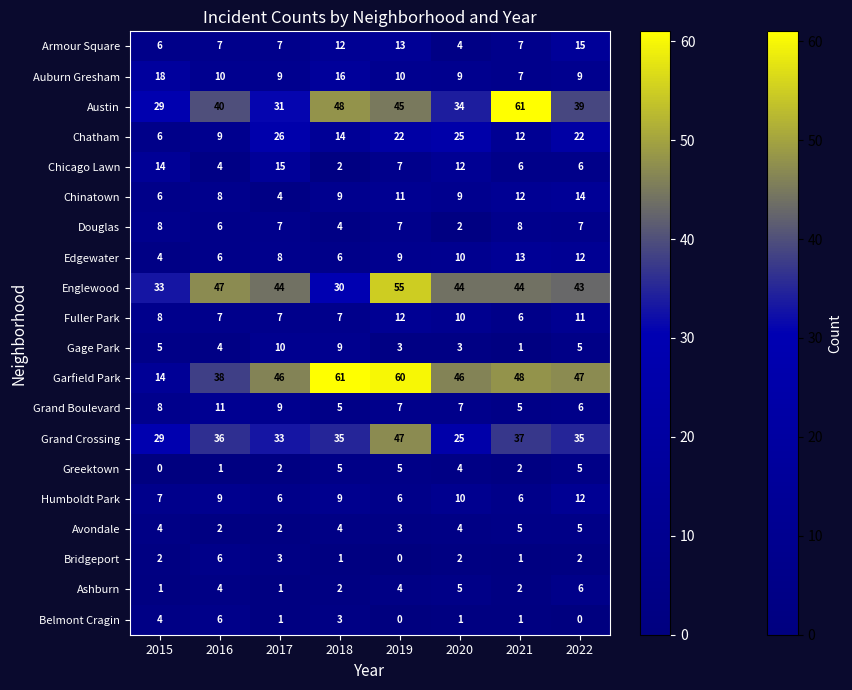

At which category is the sum across all series the highest?

2019